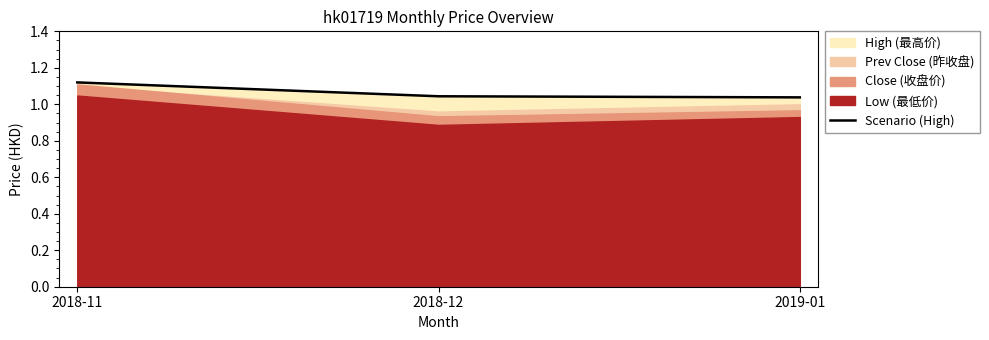

What position from the right is 2019-01?

1